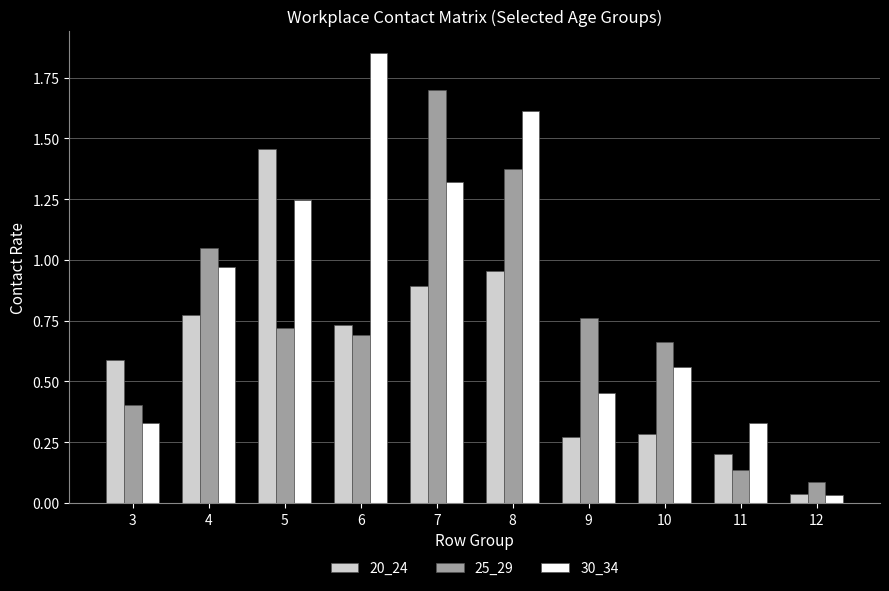

True or false: 25_29 has a value of 1.1 at 6.

False